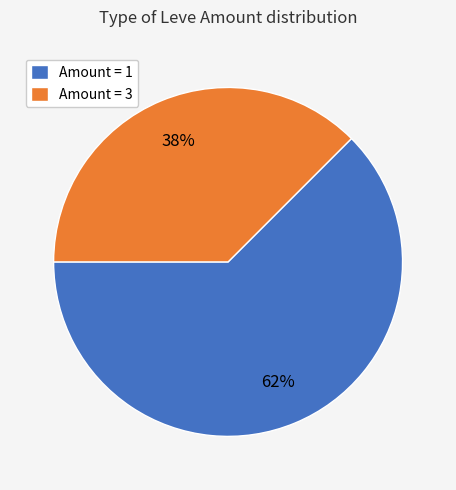

What is the majority slice?

Amount = 1